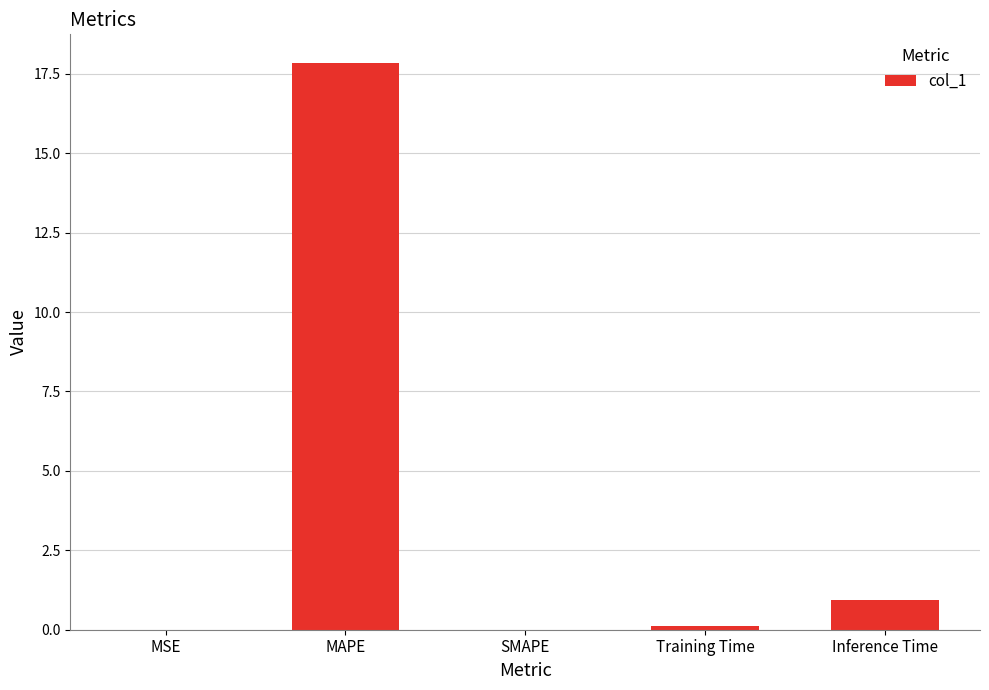

The value at SMAPE is -10.6. True or false?

False